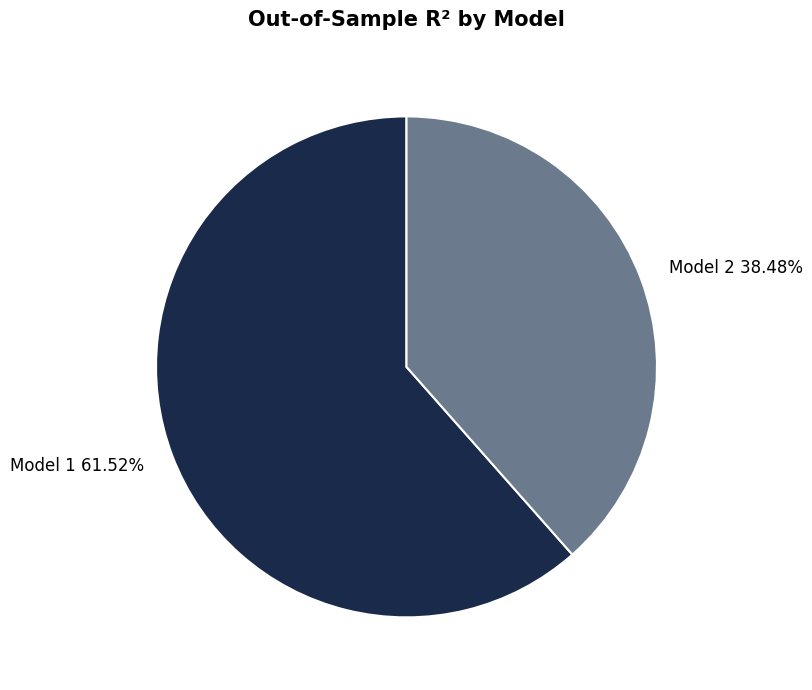

To the nearest percent, what percentage of the pie is Model 2?

38%